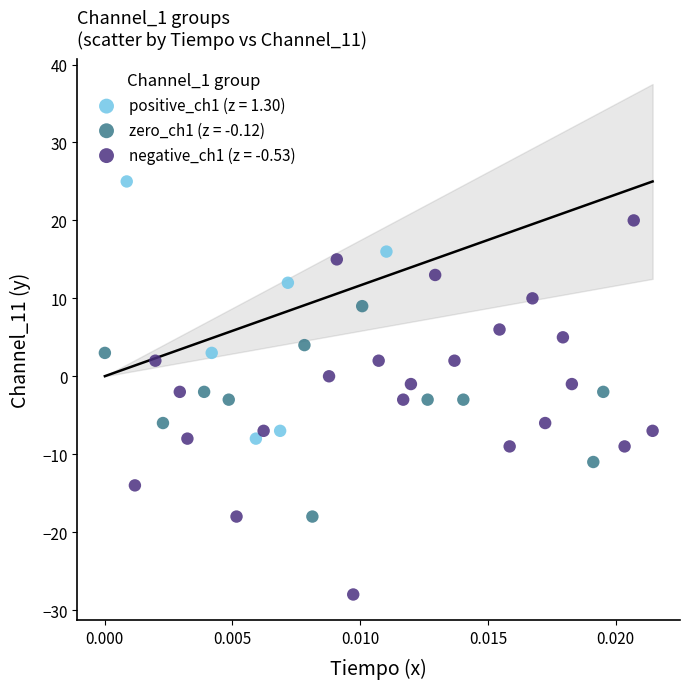

Which series has the largest Y range (max minus min)?

negative_ch1 (z = -0.53)